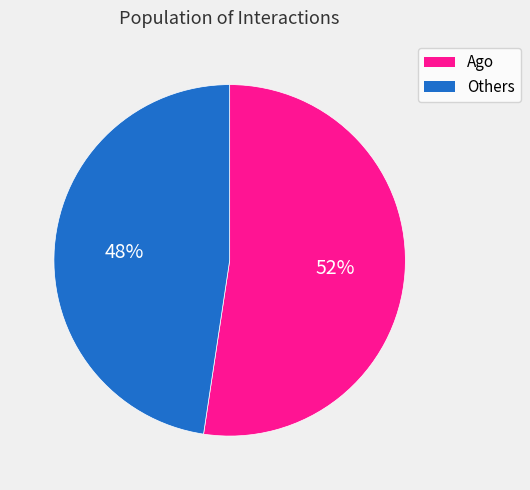

To the nearest percent, what is the average slice percentage?

50%